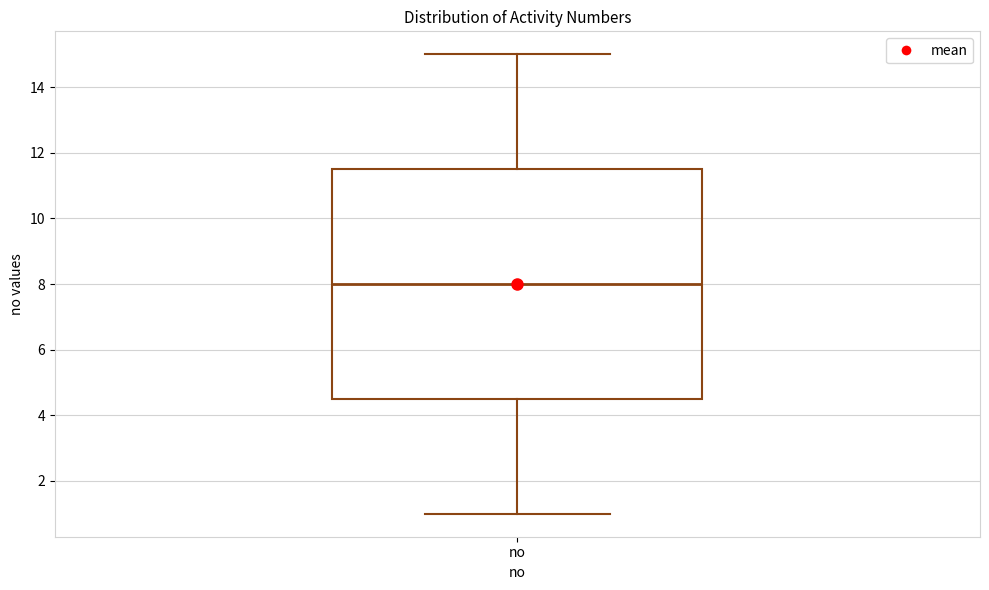

Where does the median line of the box for no sit on the y-axis? The values are not printed on the chart, so give them approximately, as read against the axis.

8.0